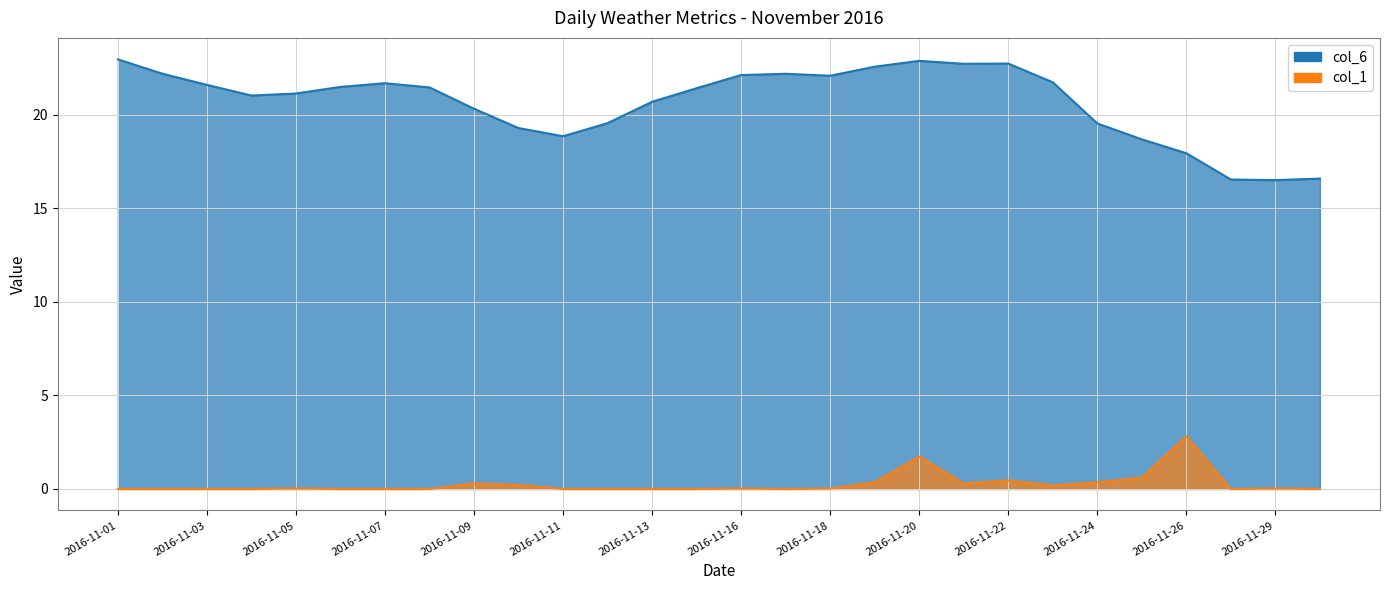

What is the total value across all series at 2016-11-22?

23.2